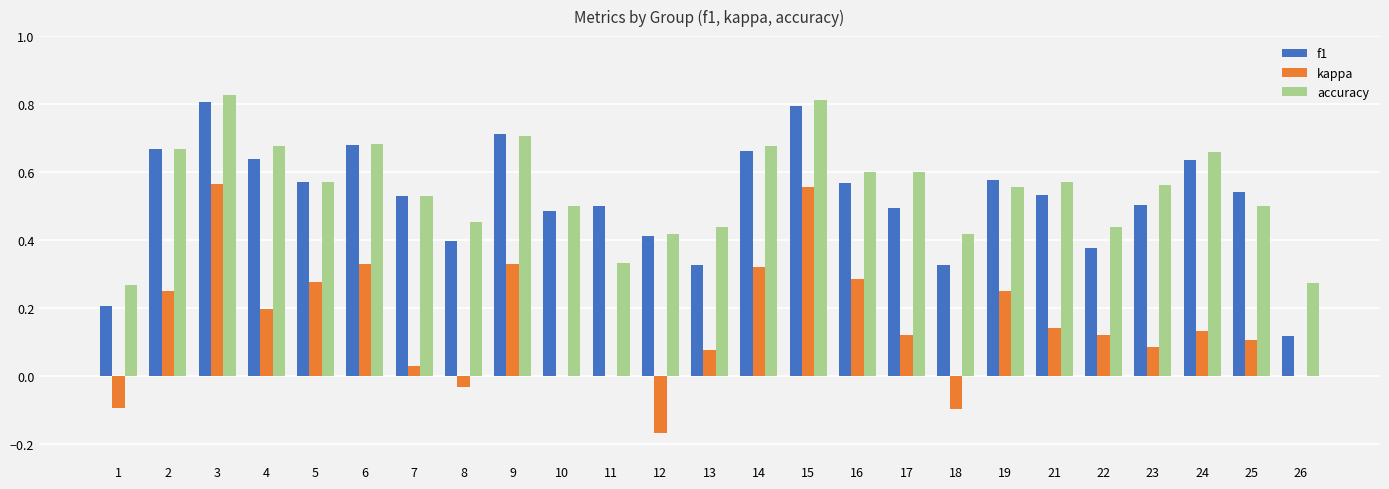

Is it true that kappa equals 0.0 at 7?

True